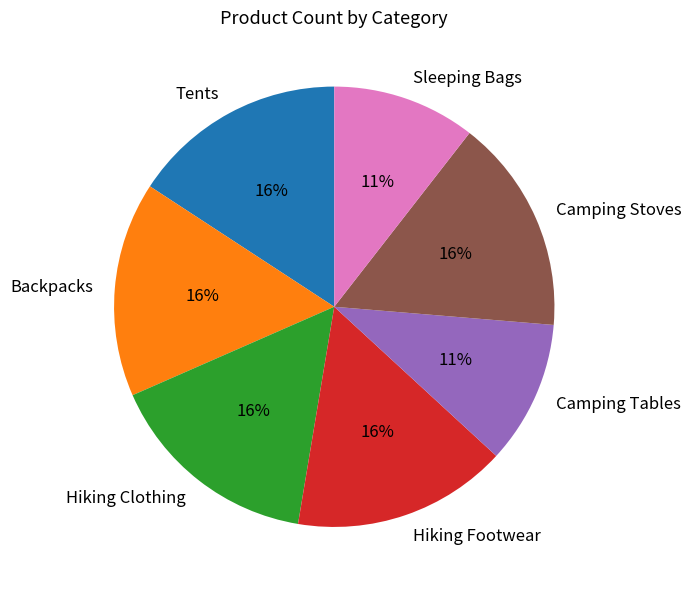

Does Hiking Footwear represent more than half of the total?

No